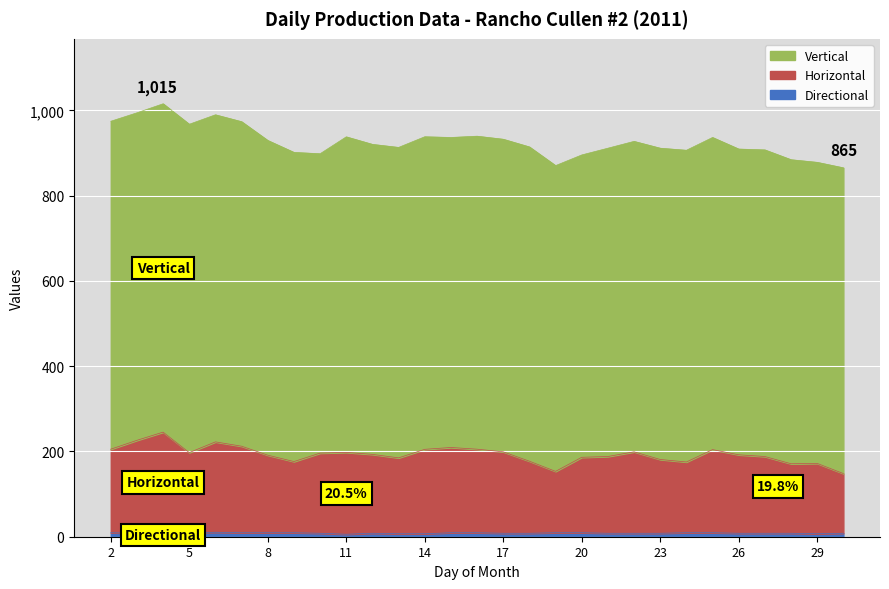

At which category does Horizontal reach its first local peak?

4